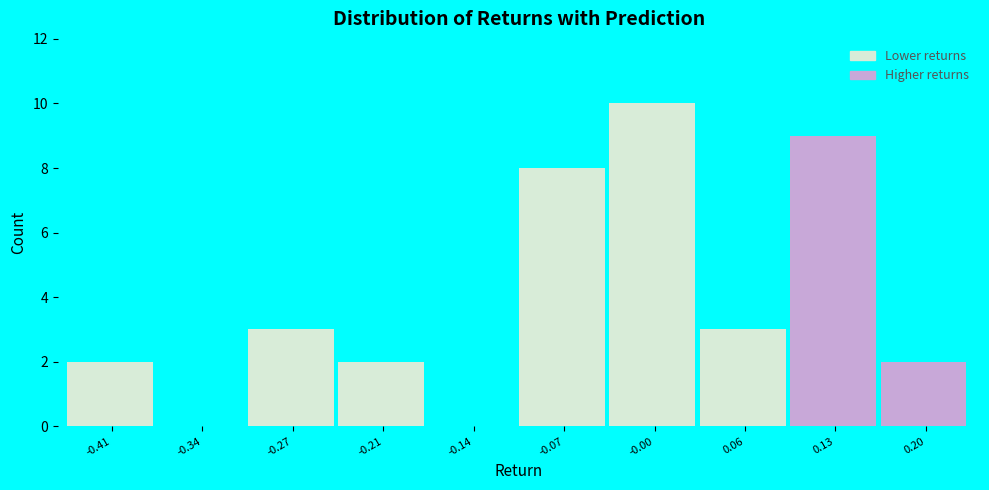

Reading left to right, extract all data points from this chart.

-0.41=2	-0.34=0	-0.27=3	-0.21=2	-0.14=0	-0.07=8	-0.00=10	0.06=3	0.13=9	0.20=2